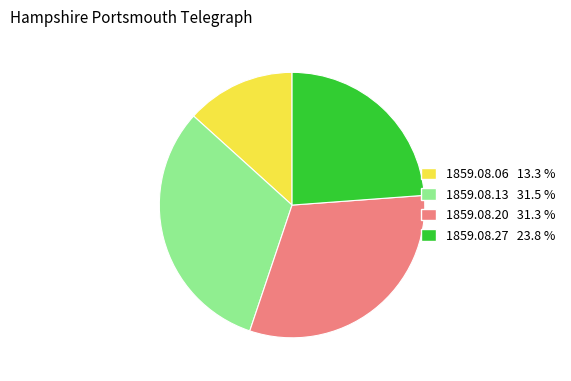

Which has a higher value, 1859.08.20 or 1859.08.06?

1859.08.20